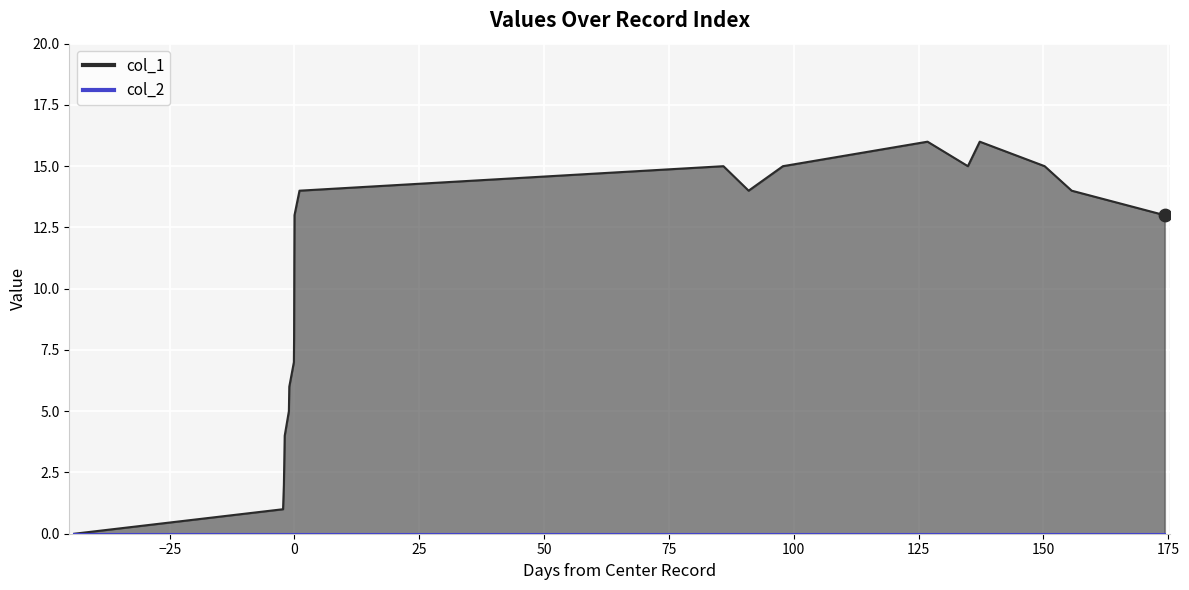

Between −25 and 150, which is larger?

150